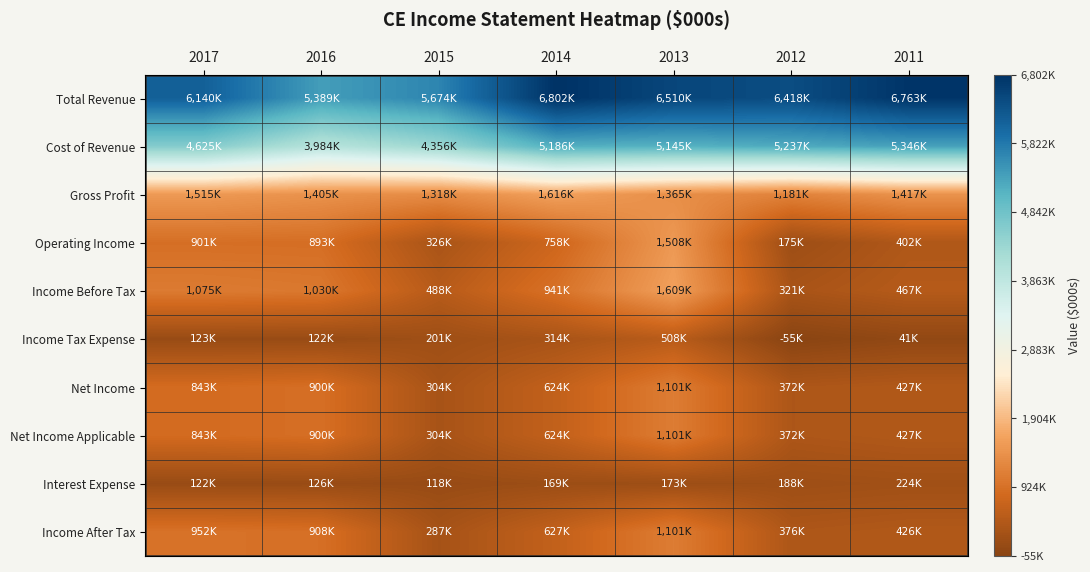

What is the maximum value shown in the chart?

6802000